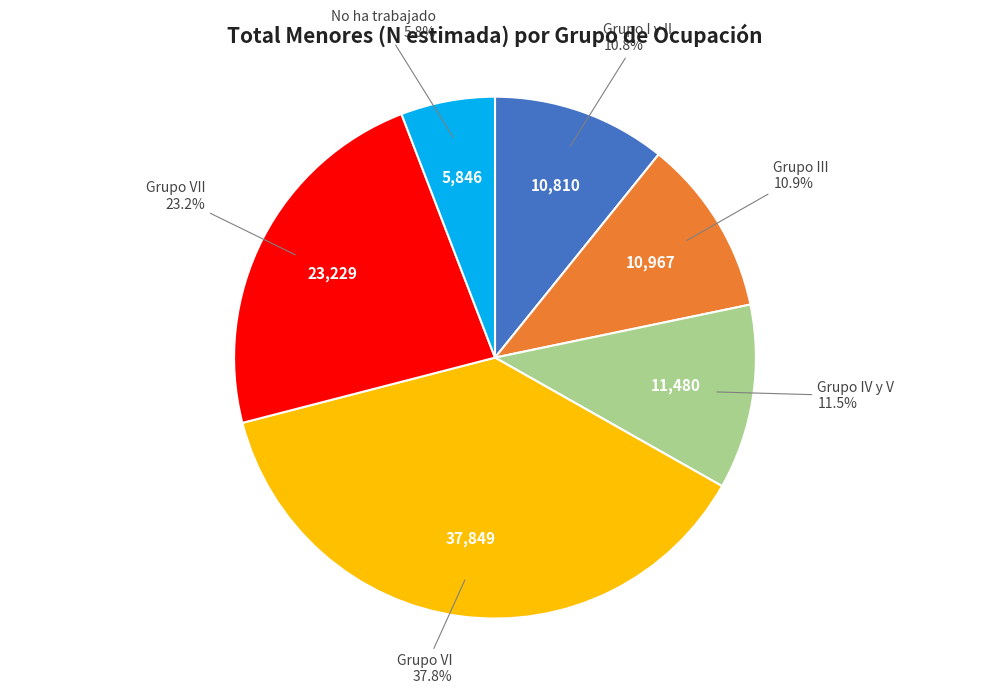

Is there any slice that represents more than half of the pie?

No